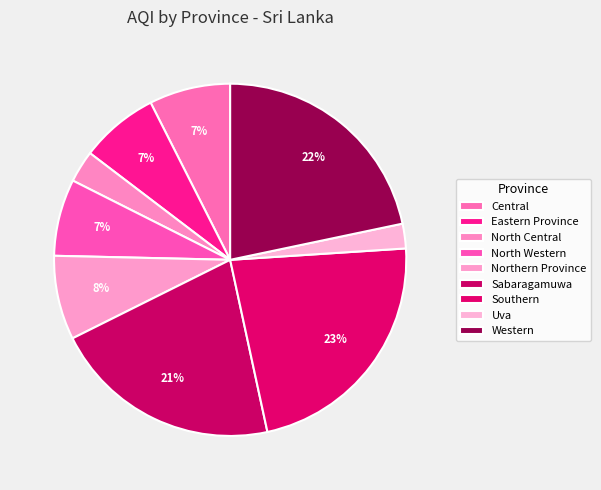

To the nearest percent, what is the difference between the Sabaragamuwa and Northern Province slice percentages?

13%